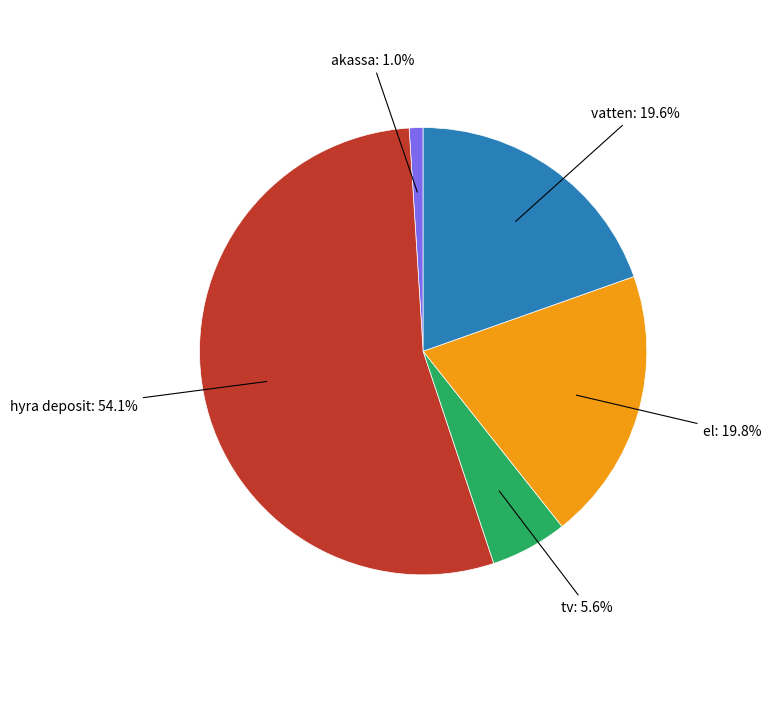

Does any single category account for the majority?

Yes